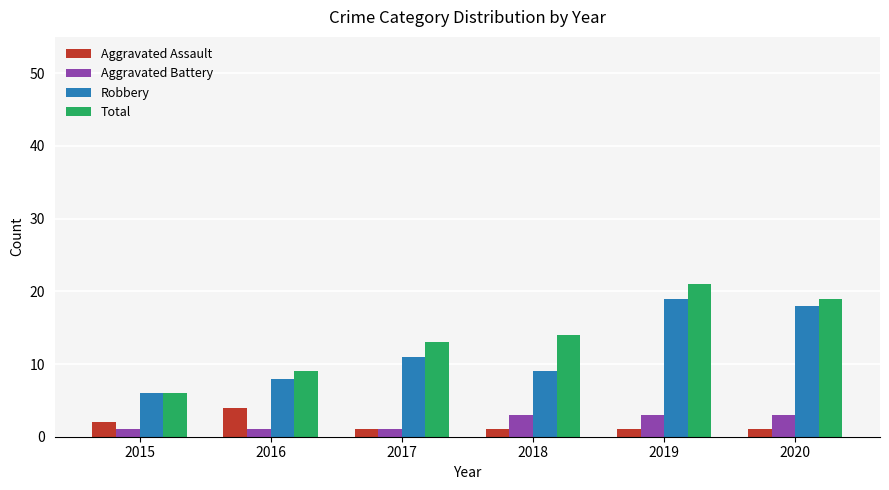

What is the value of the Aggravated Battery bar at the 2nd from the left?

1